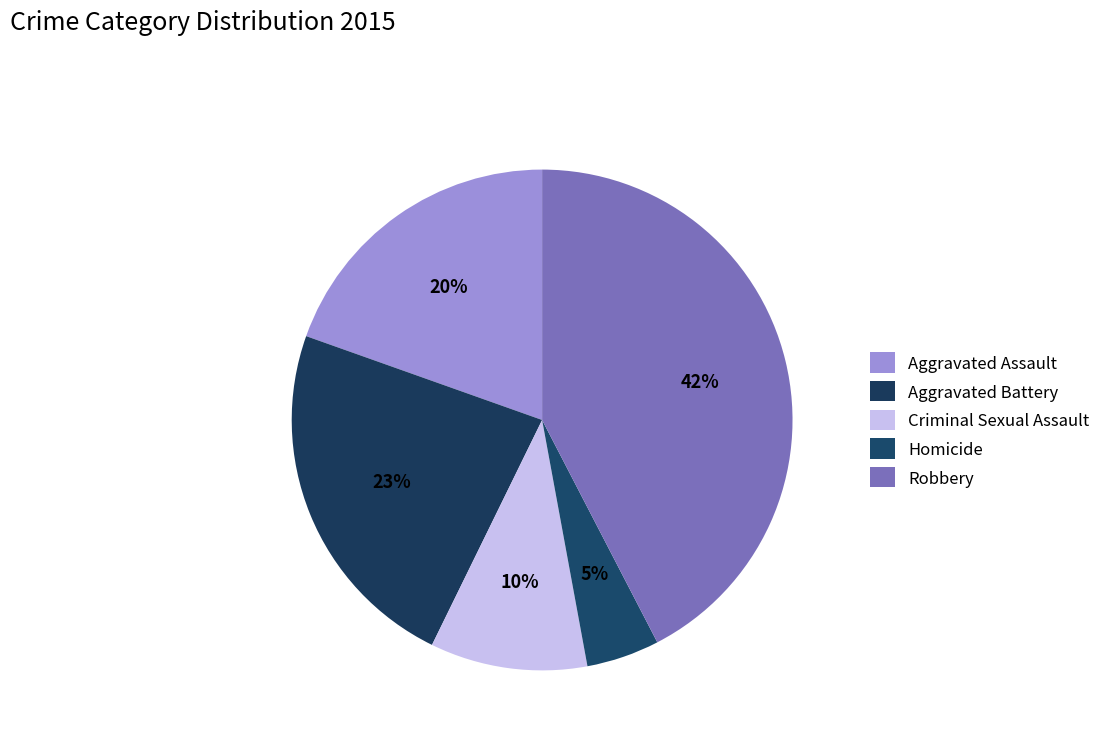

What is the largest slice in the pie chart?

Robbery